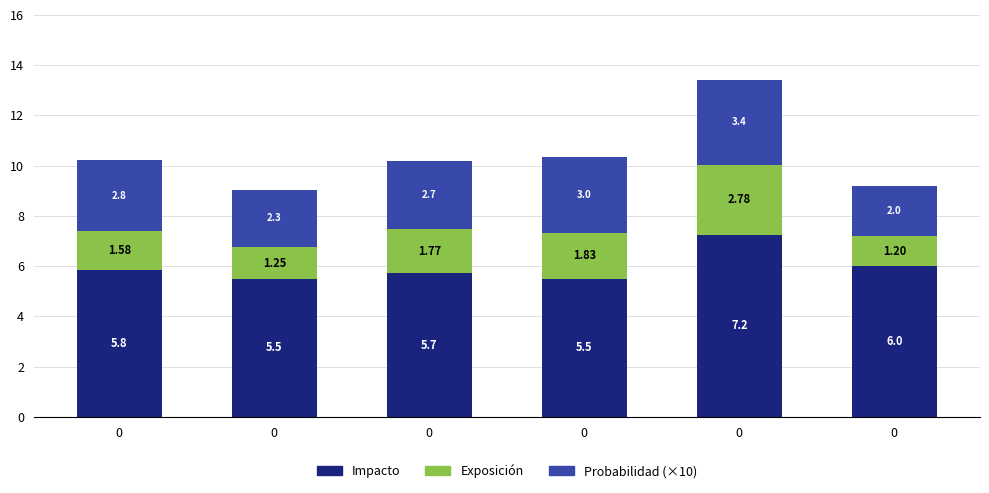

Does the chart contain stacked bars?

Yes